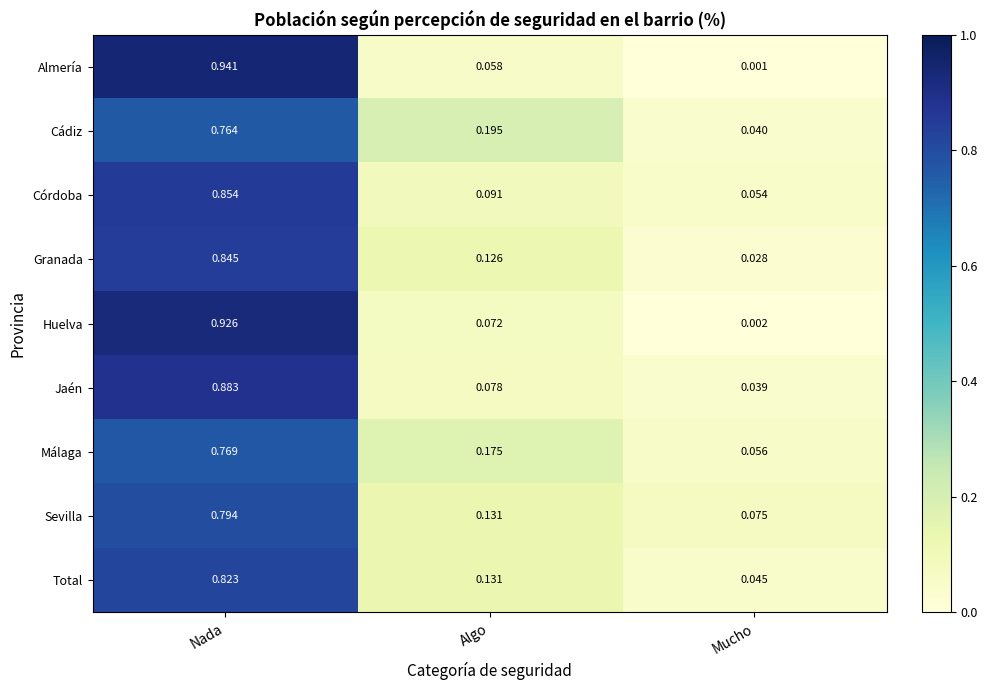

At which label is Granada closest to 0?

Mucho